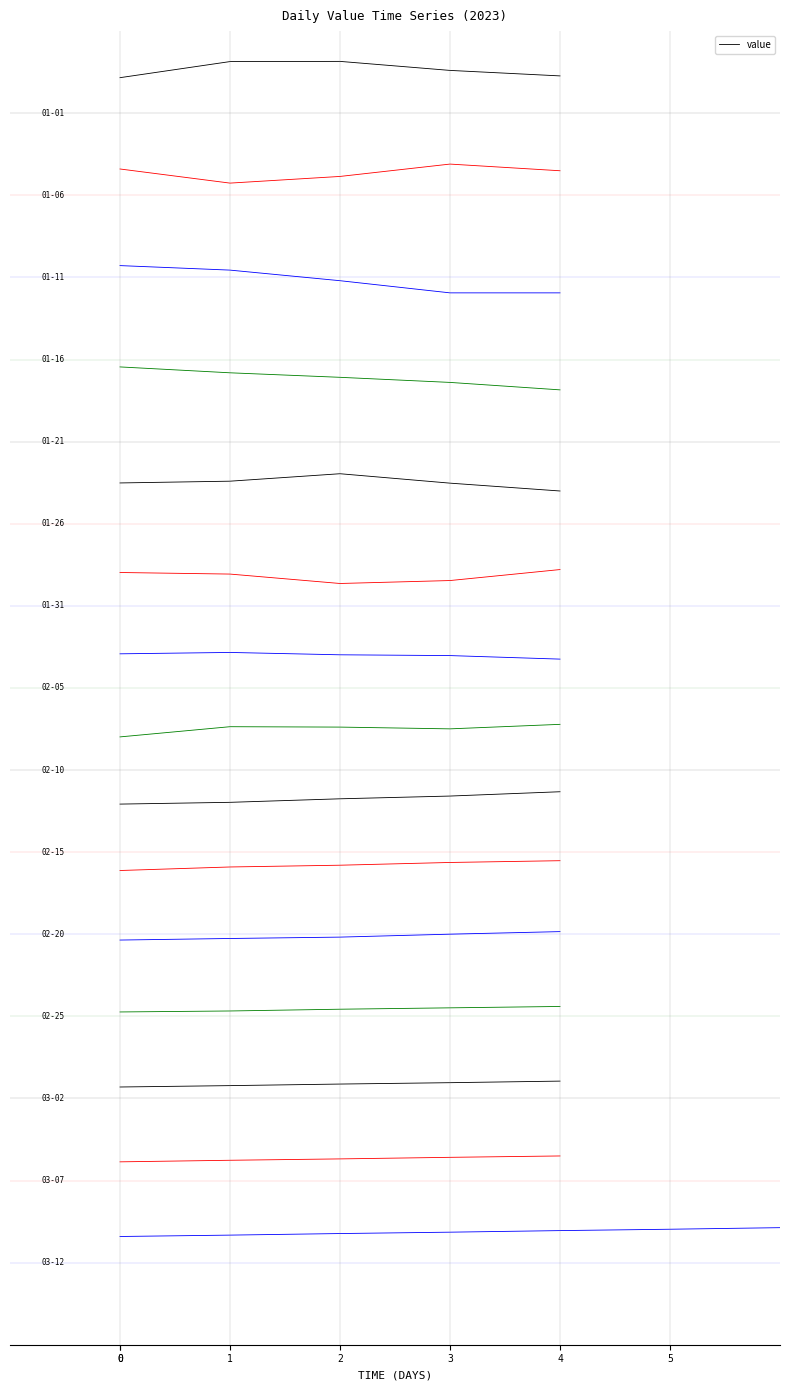

What is the greatest value displayed?

36.6